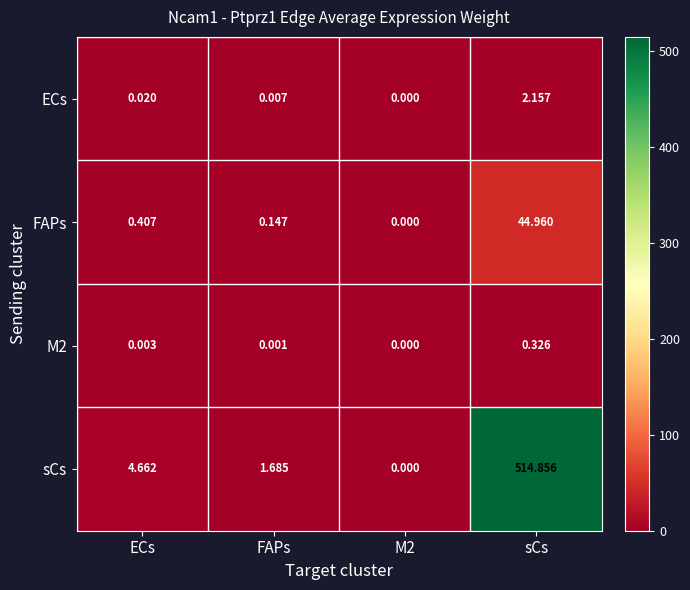

Between ECs and M2, which series saw the biggest shift?

sCs